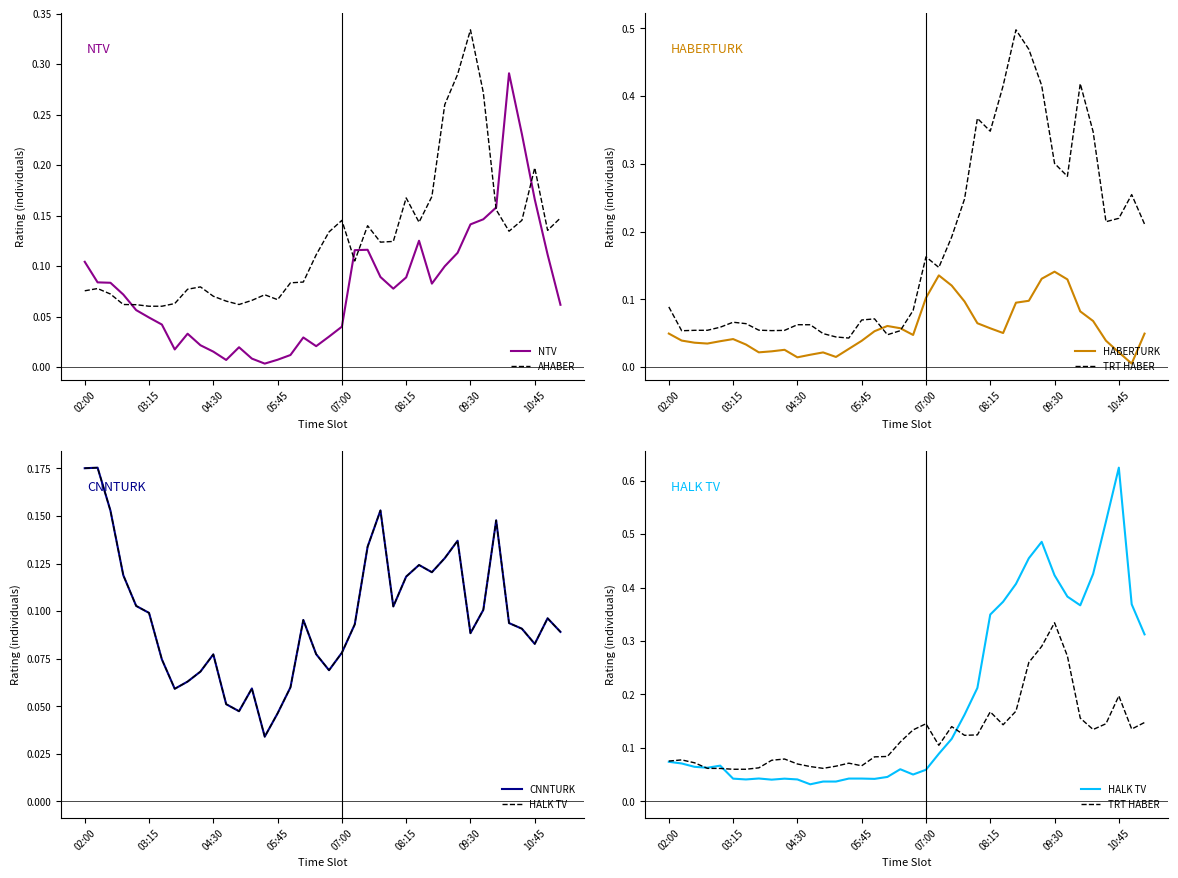

Reading right to left, transcribe all the data shown in this chart.

NTV: 0.1	0.1	0.2	0.2	0.3	0.2	0.1	0.1	0.1	0.1	0.1	0.1	0.1	0.1	0.1	0.1	0.1	0.0	0.0	0.0	0.0	0.0	0.0	0.0	0.0	0.0	0.0	0.0	0.0	0.0	0.0	0.0	0.0	0.1	0.1	0.1	0.1	0.1
AHABER: 0.1	0.1	0.2	0.1	0.1	0.2	0.3	0.3	0.3	0.3	0.2	0.1	0.2	0.1	0.1	0.1	0.1	0.1	0.1	0.1	0.1	0.1	0.1	0.1	0.1	0.1	0.1	0.1	0.1	0.1	0.1	0.1	0.1	0.1	0.1	0.1	0.1	0.1
HABERTURK: 0.0	0.0	0.0	0.0	0.1	0.1	0.1	0.1	0.1	0.1	0.1	0.1	0.1	0.1	0.1	0.1	0.1	0.1	0.0	0.1	0.1	0.1	0.0	0.0	0.0	0.0	0.0	0.0	0.0	0.0	0.0	0.0	0.0	0.0	0.0	0.0	0.0	0.0
TRT HABER: 0.1	0.1	0.2	0.1	0.1	0.2	0.3	0.3	0.3	0.3	0.2	0.1	0.2	0.1	0.1	0.1	0.1	0.1	0.1	0.1	0.1	0.1	0.1	0.1	0.1	0.1	0.1	0.1	0.1	0.1	0.1	0.1	0.1	0.1	0.1	0.1	0.1	0.1
CNNTURK: 0.1	0.1	0.1	0.1	0.1	0.1	0.1	0.1	0.1	0.1	0.1	0.1	0.1	0.1	0.2	0.1	0.1	0.1	0.1	0.1	0.1	0.1	0.0	0.0	0.1	0.0	0.1	0.1	0.1	0.1	0.1	0.1	0.1	0.1	0.1	0.2	0.2	0.2
HALK TV: 0.3	0.4	0.6	0.5	0.4	0.4	0.4	0.4	0.5	0.5	0.4	0.4	0.3	0.2	0.2	0.1	0.1	0.1	0.1	0.1	0.0	0.0	0.0	0.0	0.0	0.0	0.0	0.0	0.0	0.0	0.0	0.0	0.0	0.1	0.1	0.1	0.1	0.1